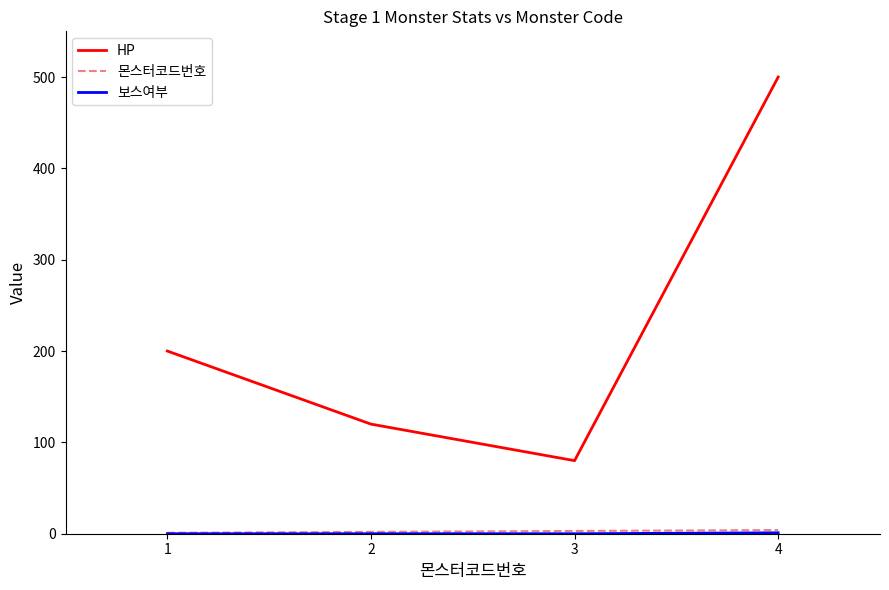

At which category is the sum across all series the highest?

4